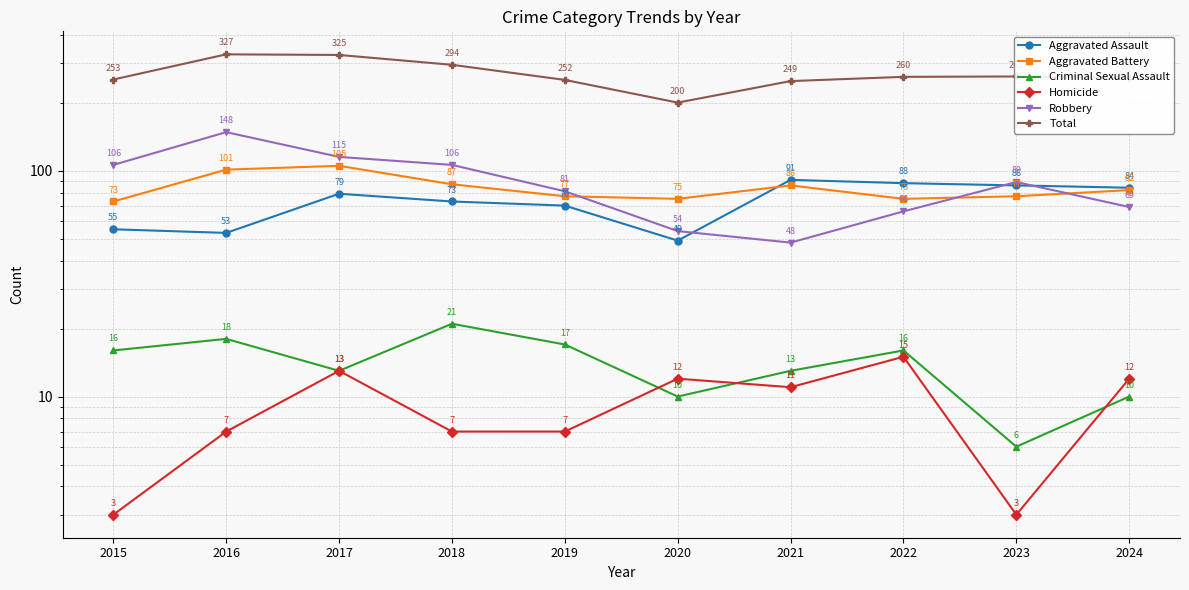

Rank the series at 2021 from lowest to highest value.

Homicide, Criminal Sexual Assault, Robbery, Aggravated Battery, Aggravated Assault, Total